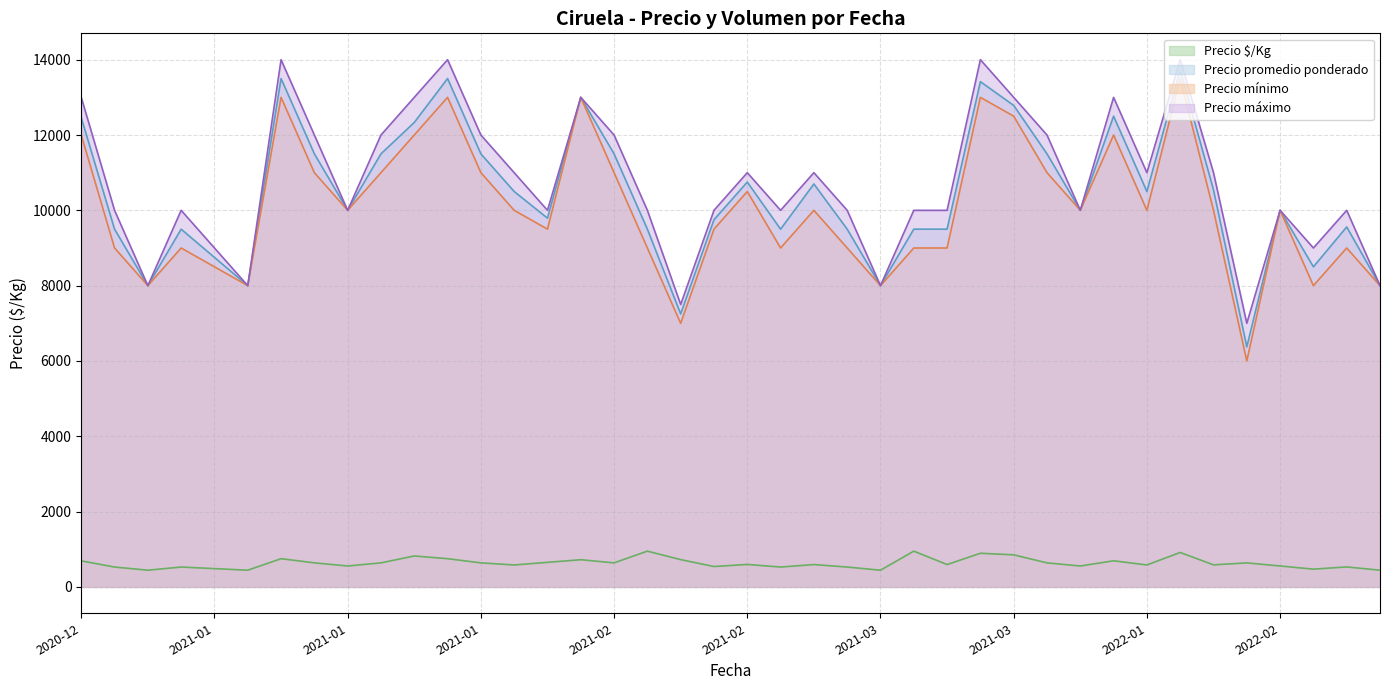

What is the spread (max minus min) of values at 2022-01?

10417